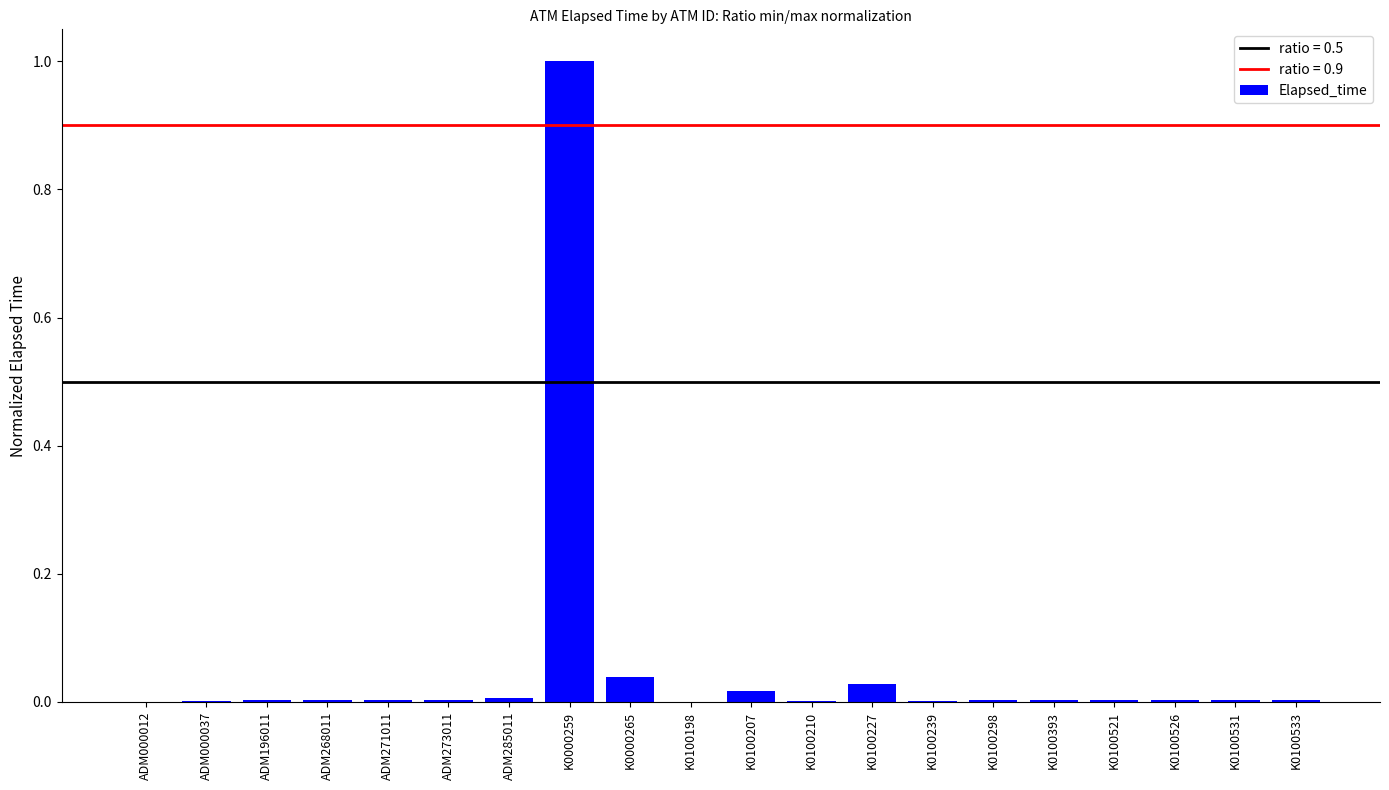

Are the bars horizontal?

No